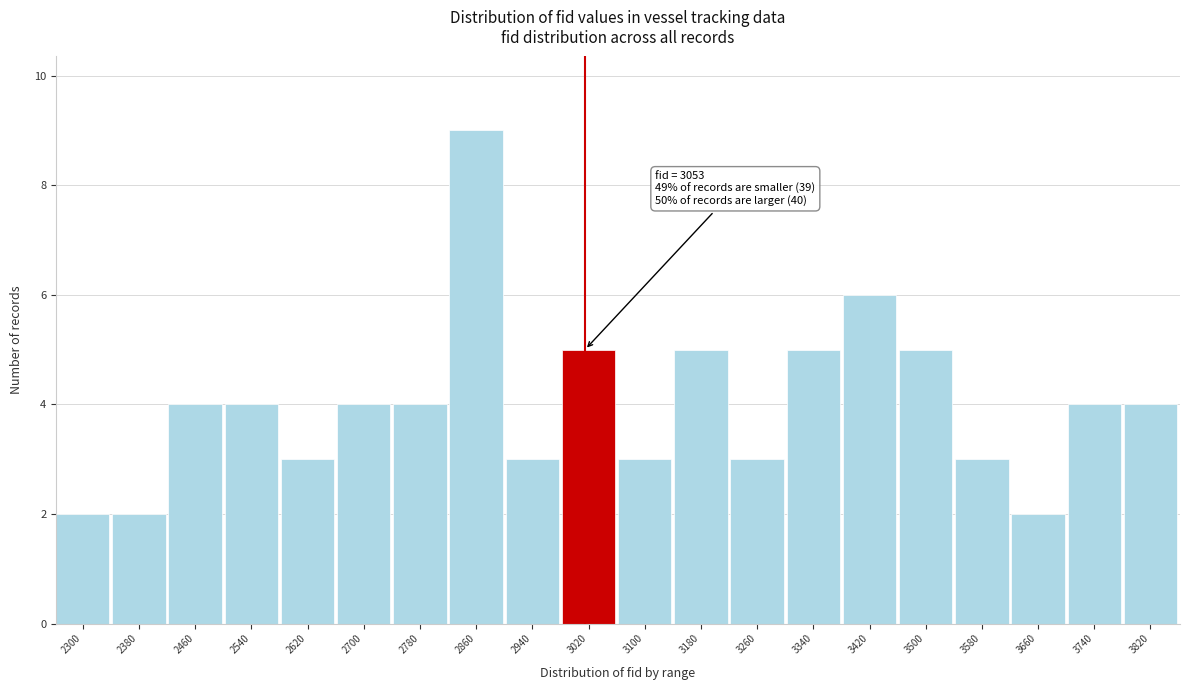

Reading left to right, list all the values displayed in this chart.

2	2	4	4	3	4	4	9	3	5	3	5	3	5	6	5	3	2	4	4